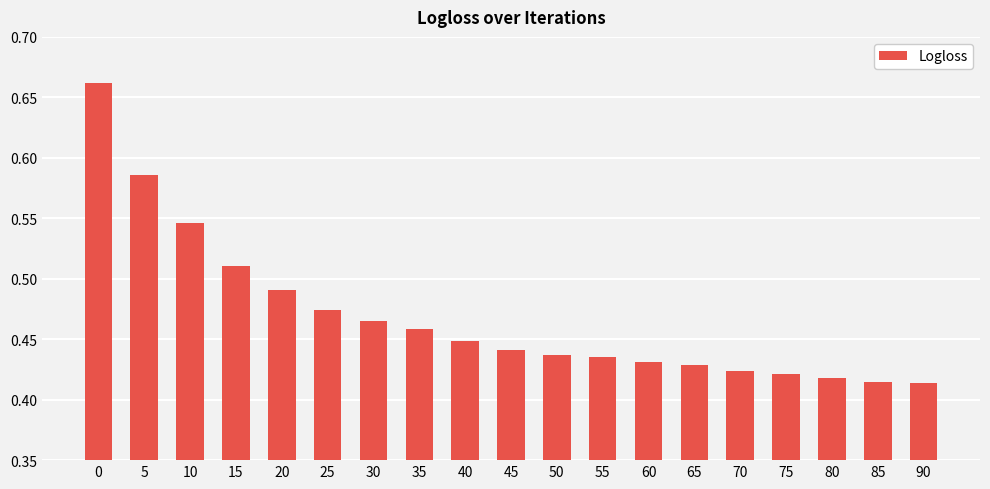

Does the chart contain any negative values?

No